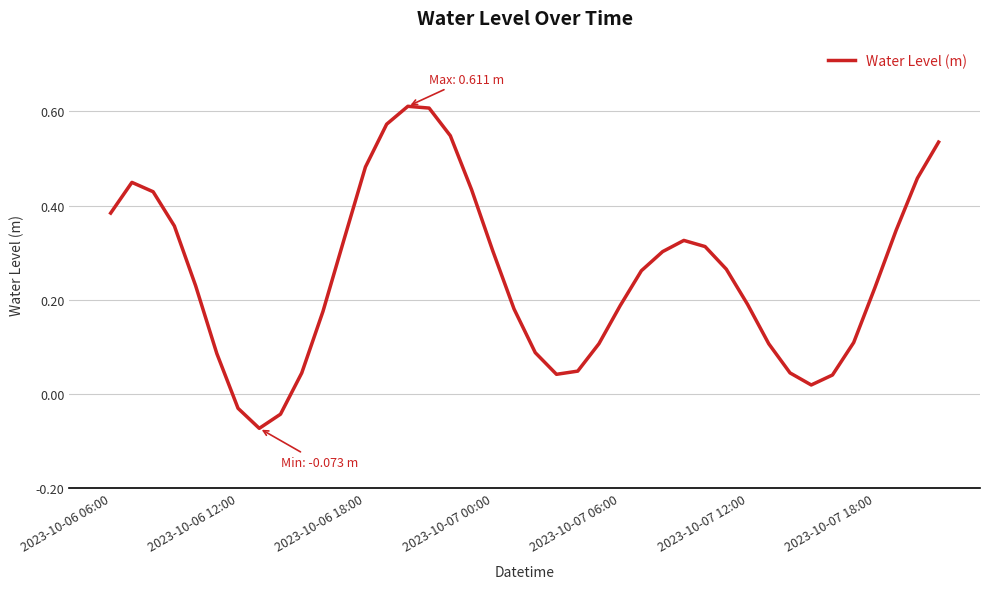

What is the difference between the maximum and minimum values?

0.7